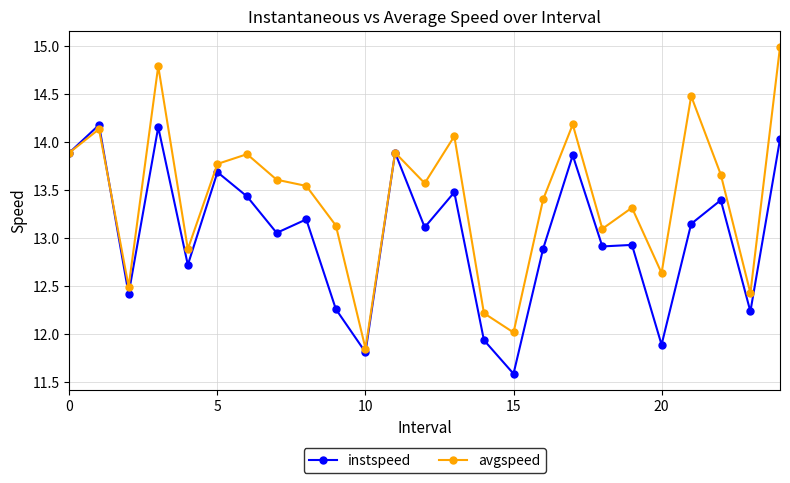

Does the chart display data point markers on the line(s)?

Yes